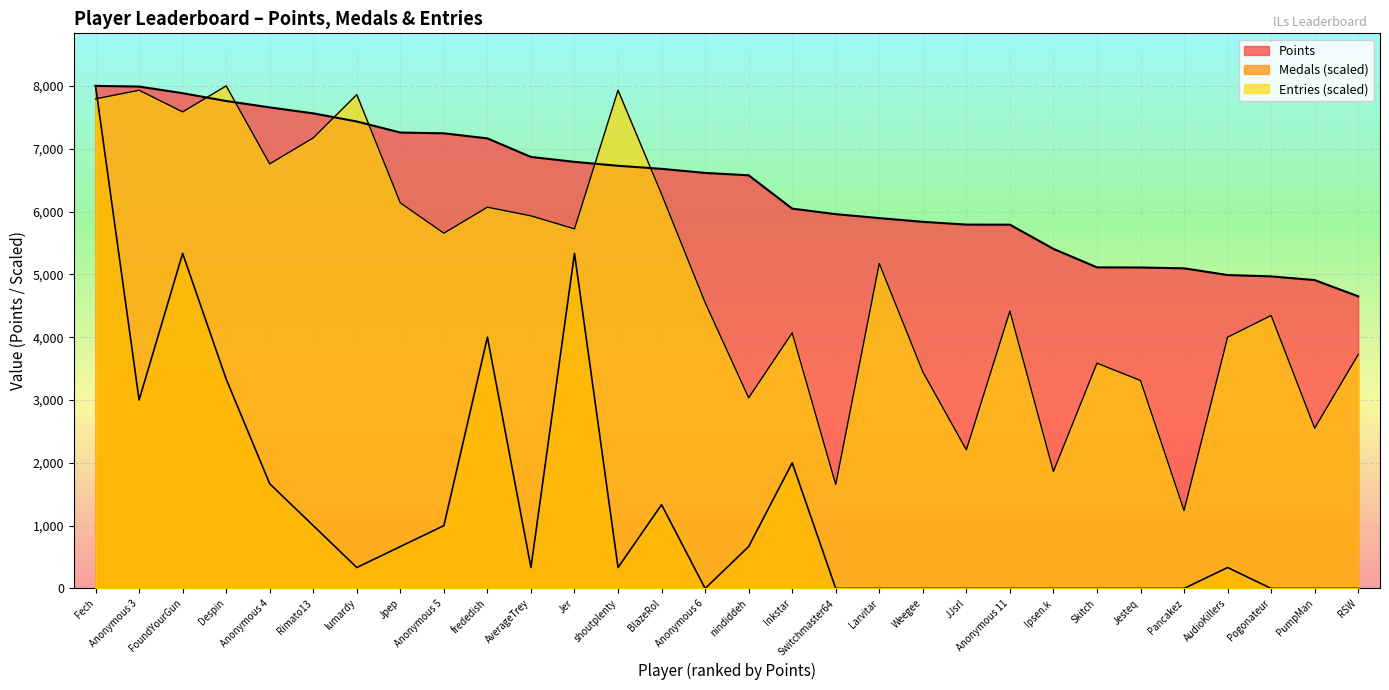

True or false: Entries has a value of 4344.8 at Pogonateur.

True